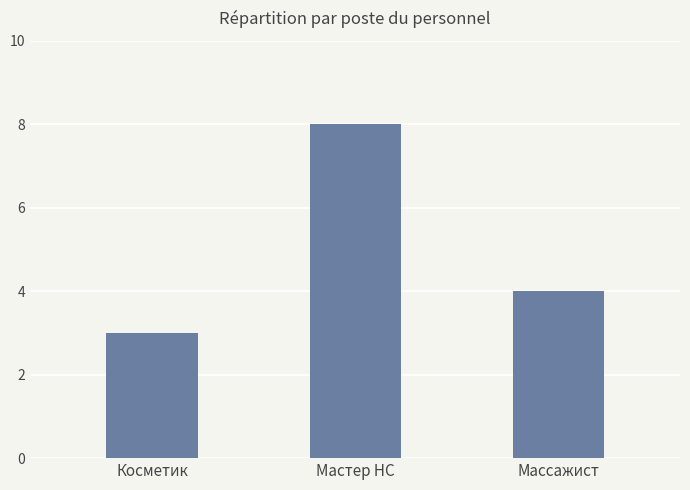

What is the change in value from Мастер НС to Массажист?

-4